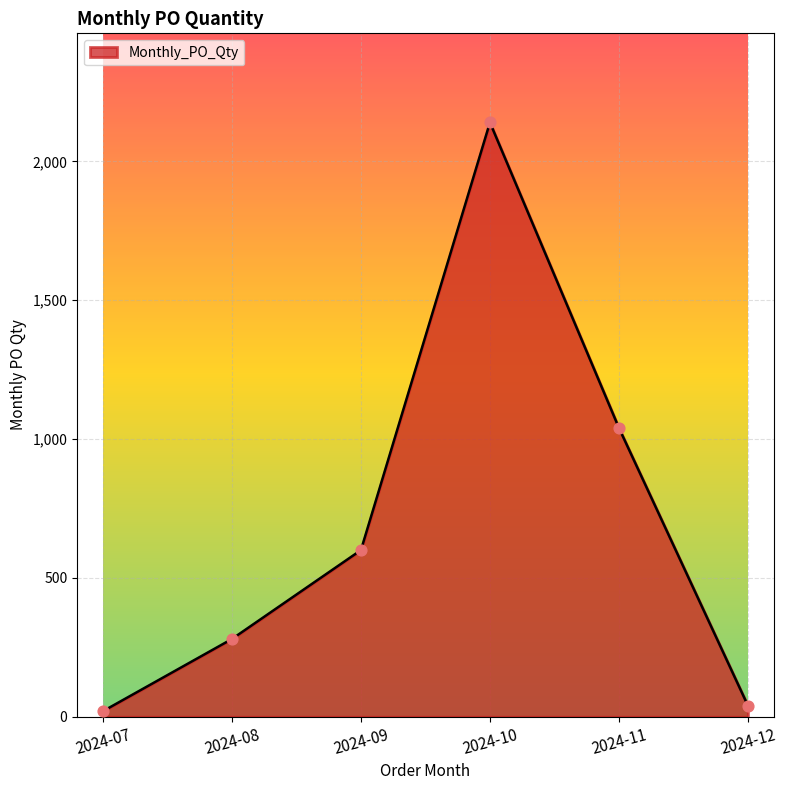

What is the change in value from 2024-09 to 2024-12?

-560